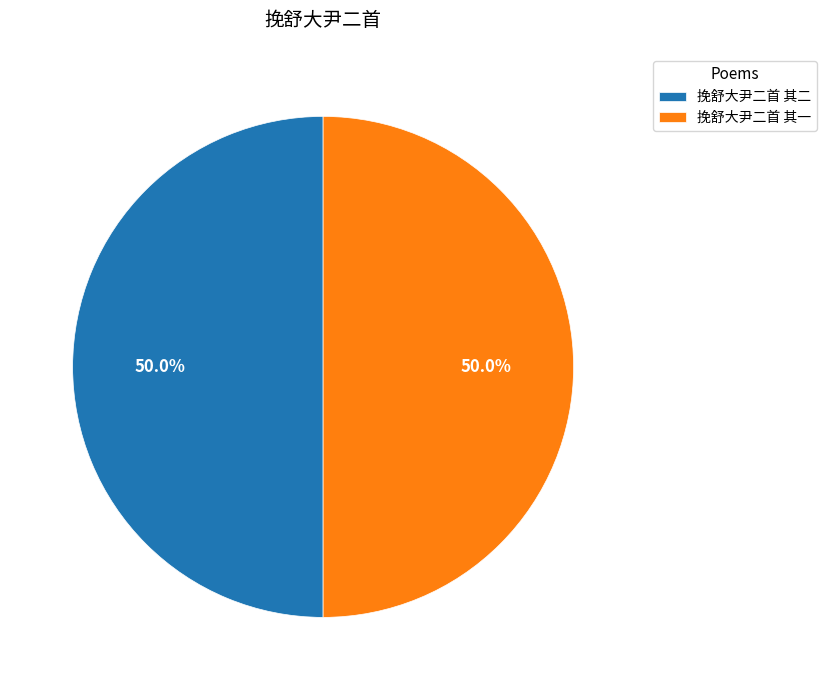

Approximately how many times larger is the value at 挽舒大尹二首 其二 compared to 挽舒大尹二首 其一?

1.0